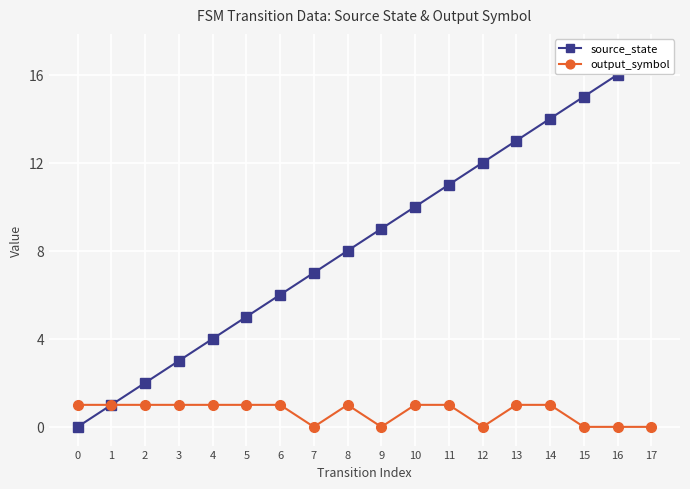

Is it true that source_state equals 1 at 2?

False